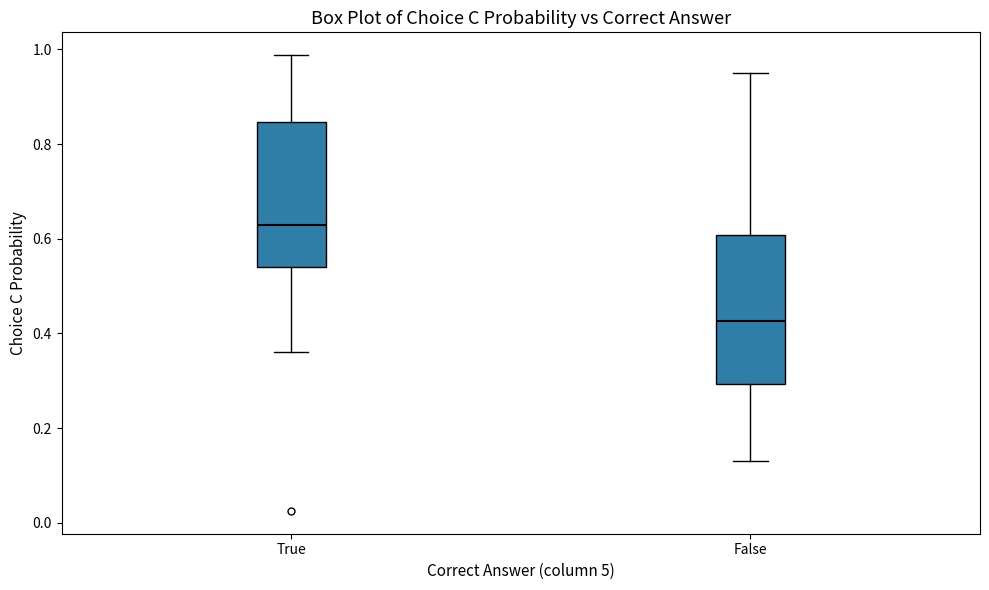

Where does the median line of the box for True sit on the y-axis? The values are not printed on the chart, so give them approximately, as read against the axis.

0.62